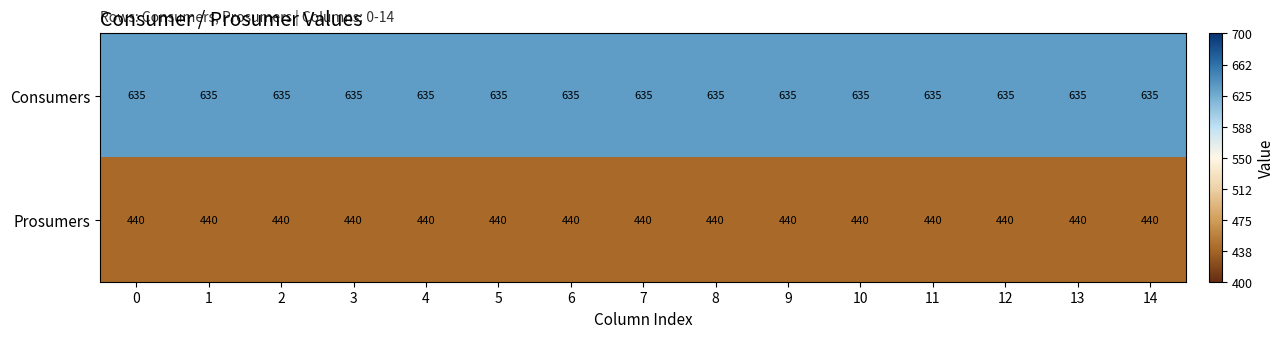

Is it true that Prosumers equals 646 at 13?

False